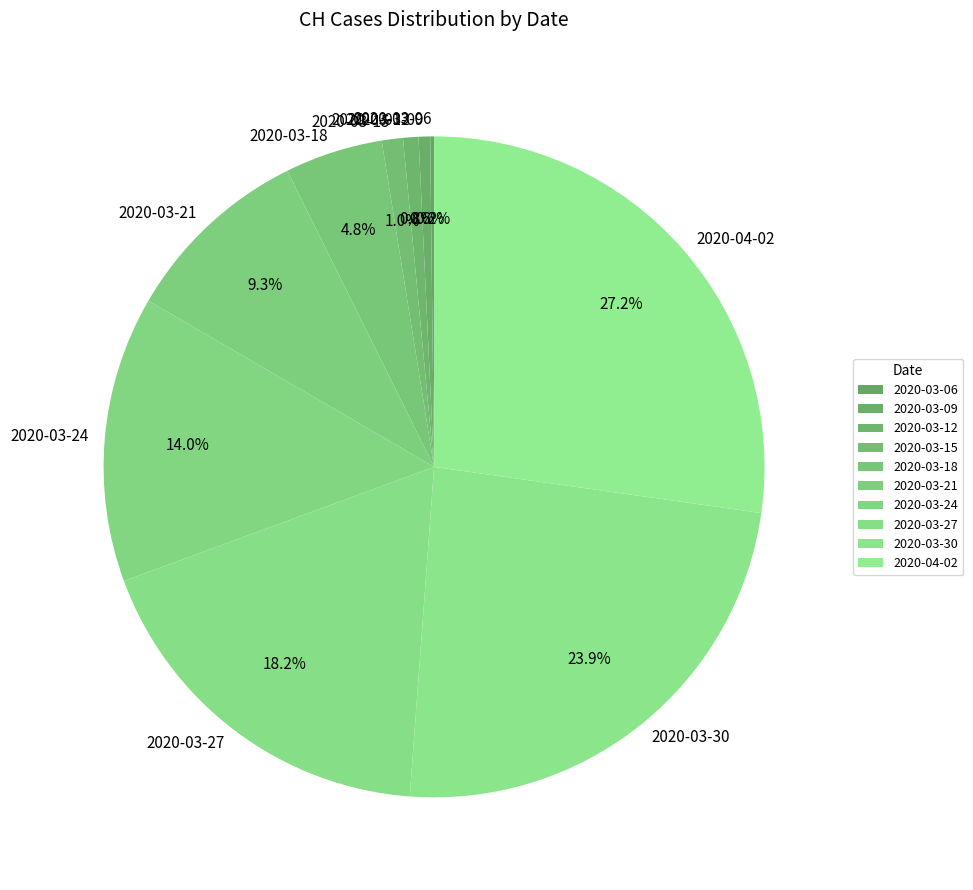

Is the sum of 2020-04-02 and 2020-03-18 greater than half?

No